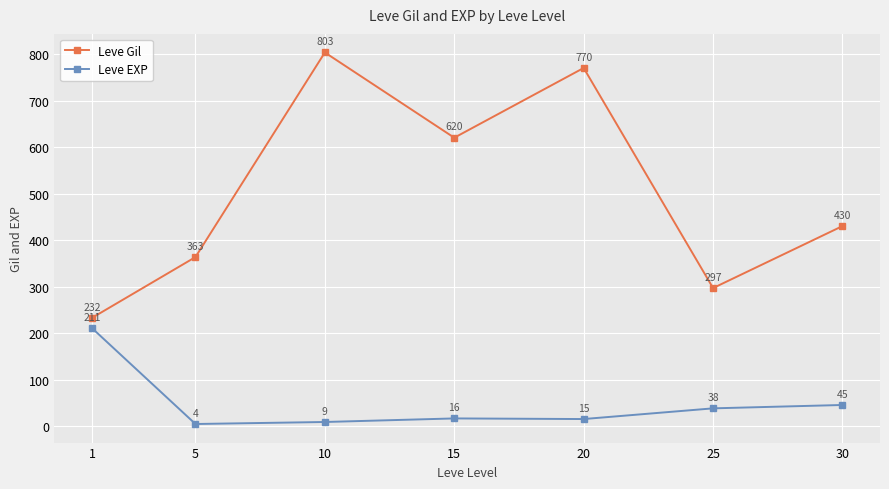

At 20, list the series in order from largest to smallest.

Leve Gil, Leve EXP